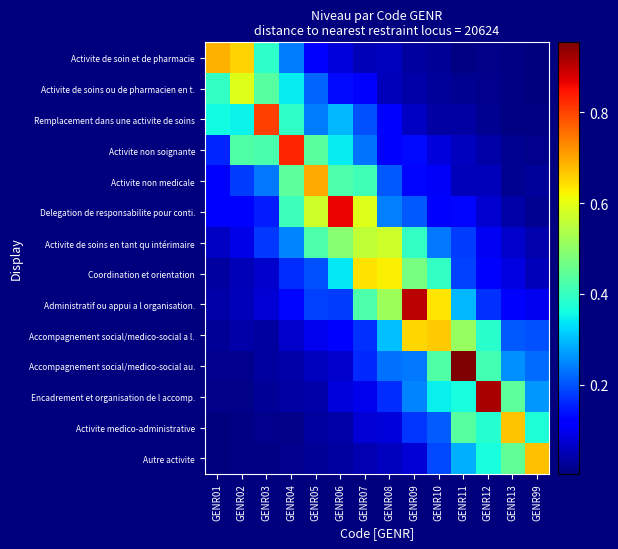

Reading right to left, transcribe all the data shown in this chart.

Activite de soin et de pharmacie: GENR99=0.0	GENR13=0.0	GENR12=0.0	GENR11=0.0	GENR10=0.0	GENR09=0.0	GENR08=0.1	GENR07=0.0	GENR06=0.1	GENR05=0.1	GENR04=0.2	GENR03=0.4	GENR02=0.7	GENR01=0.7
Activite de soins ou de pharmacien en t.: GENR99=0.0	GENR13=0.0	GENR12=0.0	GENR11=0.0	GENR10=0.0	GENR09=0.0	GENR08=0.1	GENR07=0.1	GENR06=0.1	GENR05=0.2	GENR04=0.3	GENR03=0.4	GENR02=0.6	GENR01=0.4
Remplacement dans une activite de soins: GENR99=0.0	GENR13=0.0	GENR12=0.0	GENR11=0.0	GENR10=0.0	GENR09=0.1	GENR08=0.1	GENR07=0.2	GENR06=0.3	GENR05=0.2	GENR04=0.4	GENR03=0.8	GENR02=0.4	GENR01=0.4
Activite non soignante: GENR99=0.0	GENR13=0.0	GENR12=0.0	GENR11=0.1	GENR10=0.1	GENR09=0.1	GENR08=0.1	GENR07=0.2	GENR06=0.3	GENR05=0.4	GENR04=0.8	GENR03=0.4	GENR02=0.4	GENR01=0.2
Activite non medicale: GENR99=0.0	GENR13=0.0	GENR12=0.1	GENR11=0.1	GENR10=0.1	GENR09=0.1	GENR08=0.2	GENR07=0.4	GENR06=0.4	GENR05=0.7	GENR04=0.4	GENR03=0.2	GENR02=0.2	GENR01=0.1
Delegation de responsabilite pour conti.: GENR99=0.0	GENR13=0.0	GENR12=0.1	GENR11=0.1	GENR10=0.1	GENR09=0.2	GENR08=0.2	GENR07=0.6	GENR06=0.9	GENR05=0.6	GENR04=0.4	GENR03=0.2	GENR02=0.1	GENR01=0.1
Activite de soins en tant qu intérimaire: GENR99=0.0	GENR13=0.1	GENR12=0.1	GENR11=0.2	GENR10=0.2	GENR09=0.4	GENR08=0.6	GENR07=0.6	GENR06=0.5	GENR05=0.4	GENR04=0.2	GENR03=0.2	GENR02=0.1	GENR01=0.1
Coordination et orientation: GENR99=0.1	GENR13=0.1	GENR12=0.1	GENR11=0.2	GENR10=0.4	GENR09=0.5	GENR08=0.6	GENR07=0.6	GENR06=0.3	GENR05=0.2	GENR04=0.2	GENR03=0.1	GENR02=0.1	GENR01=0.0
Administratif ou appui a l organisation.: GENR99=0.1	GENR13=0.1	GENR12=0.2	GENR11=0.3	GENR10=0.6	GENR09=0.9	GENR08=0.5	GENR07=0.4	GENR06=0.2	GENR05=0.2	GENR04=0.1	GENR03=0.1	GENR02=0.1	GENR01=0.0
Accompagnement social/medico-social a l.: GENR99=0.2	GENR13=0.2	GENR12=0.4	GENR11=0.5	GENR10=0.7	GENR09=0.7	GENR08=0.3	GENR07=0.2	GENR06=0.1	GENR05=0.1	GENR04=0.1	GENR03=0.0	GENR02=0.0	GENR01=0.0
Accompagnement social/medico-social au.: GENR99=0.2	GENR13=0.3	GENR12=0.4	GENR11=1.0	GENR10=0.4	GENR09=0.2	GENR08=0.2	GENR07=0.2	GENR06=0.1	GENR05=0.1	GENR04=0.0	GENR03=0.0	GENR02=0.0	GENR01=0.0
Encadrement et organisation de l accomp.: GENR99=0.3	GENR13=0.4	GENR12=0.9	GENR11=0.4	GENR10=0.3	GENR09=0.2	GENR08=0.2	GENR07=0.1	GENR06=0.1	GENR05=0.0	GENR04=0.0	GENR03=0.0	GENR02=0.0	GENR01=0.0
Activite medico-administrative: GENR99=0.4	GENR13=0.7	GENR12=0.4	GENR11=0.4	GENR10=0.2	GENR09=0.2	GENR08=0.1	GENR07=0.1	GENR06=0.0	GENR05=0.0	GENR04=0.0	GENR03=0.0	GENR02=0.0	GENR01=0.0
Autre activite: GENR99=0.7	GENR13=0.4	GENR12=0.4	GENR11=0.3	GENR10=0.2	GENR09=0.1	GENR08=0.1	GENR07=0.0	GENR06=0.0	GENR05=0.0	GENR04=0.0	GENR03=0.0	GENR02=0.0	GENR01=0.0